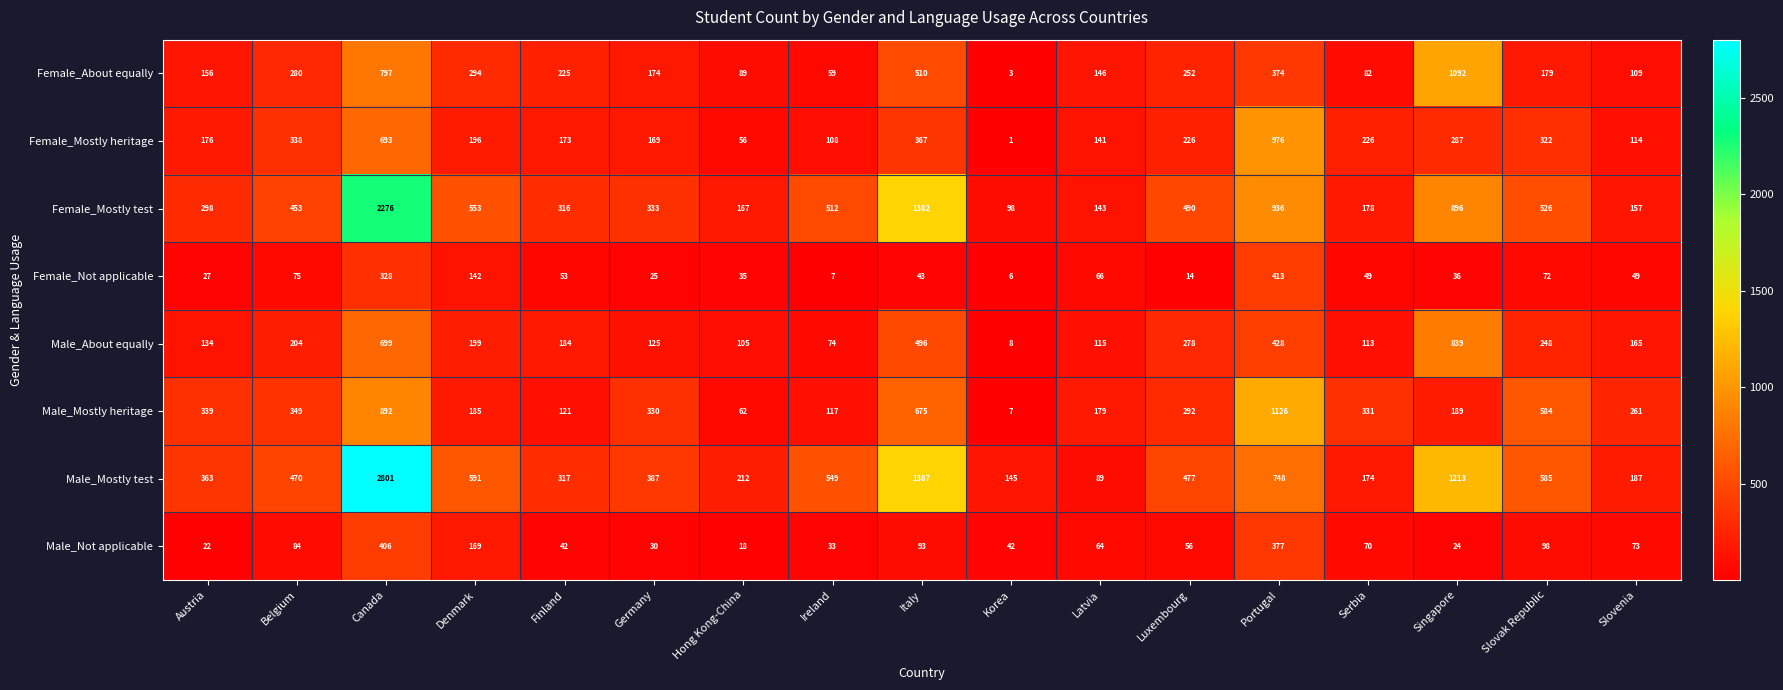

True or false: Female_Not applicable has a value of 413 at Portugal.

True